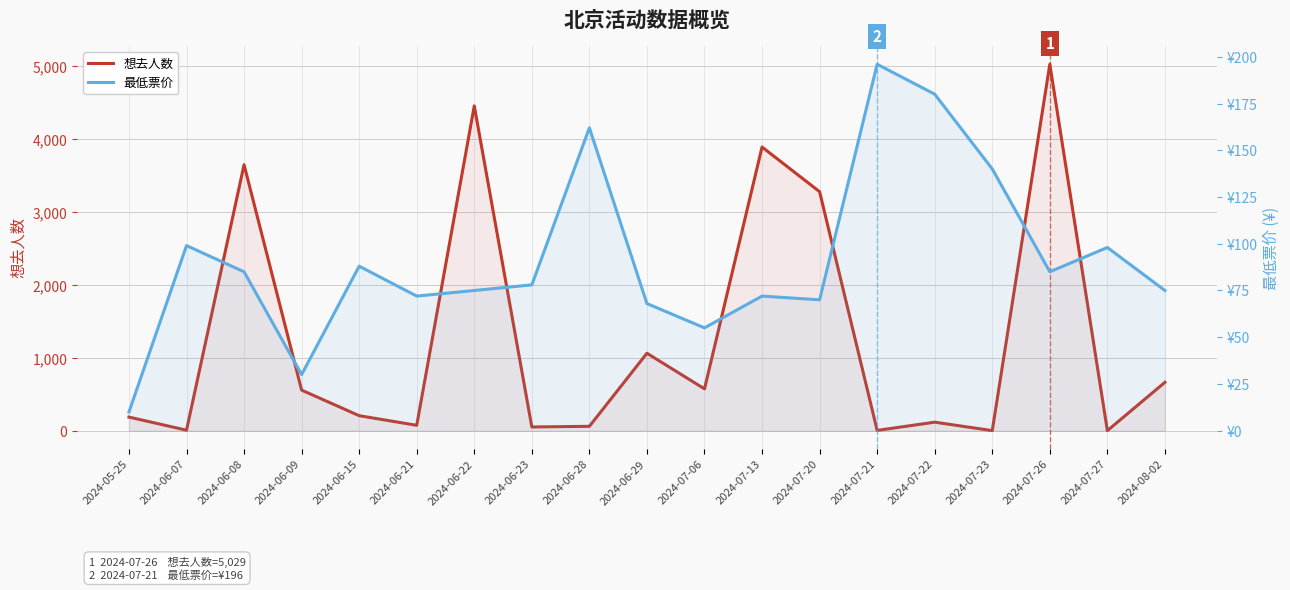

Rank the series at 2024-06-07 from highest to lowest value.

最低票价, 想去人数